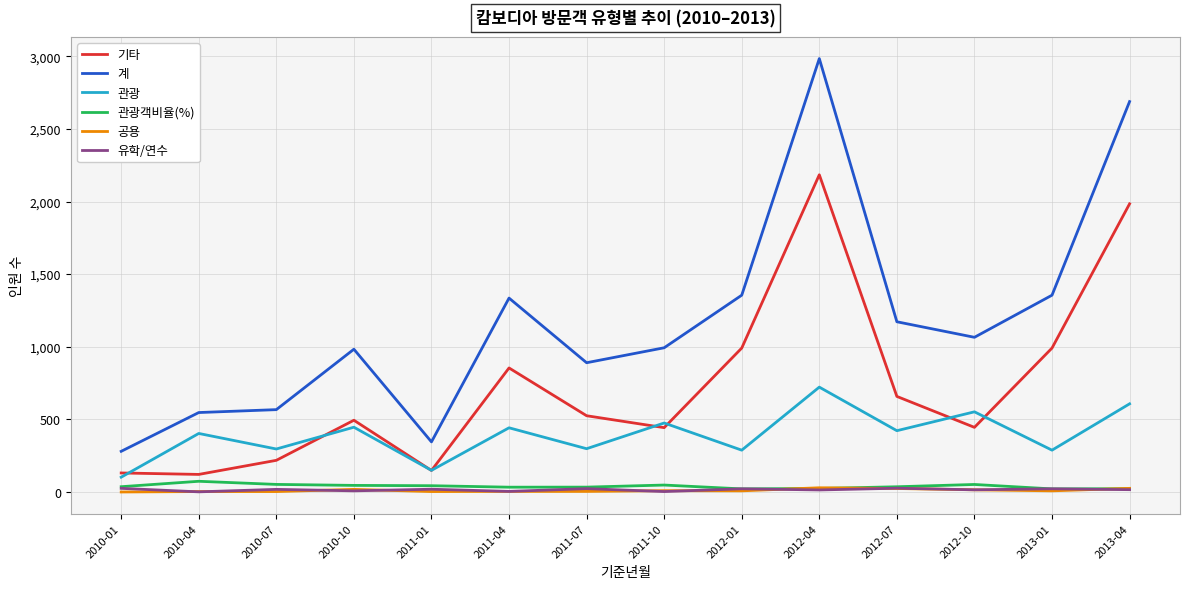

At which category is the sum across all series the highest?

2012-04